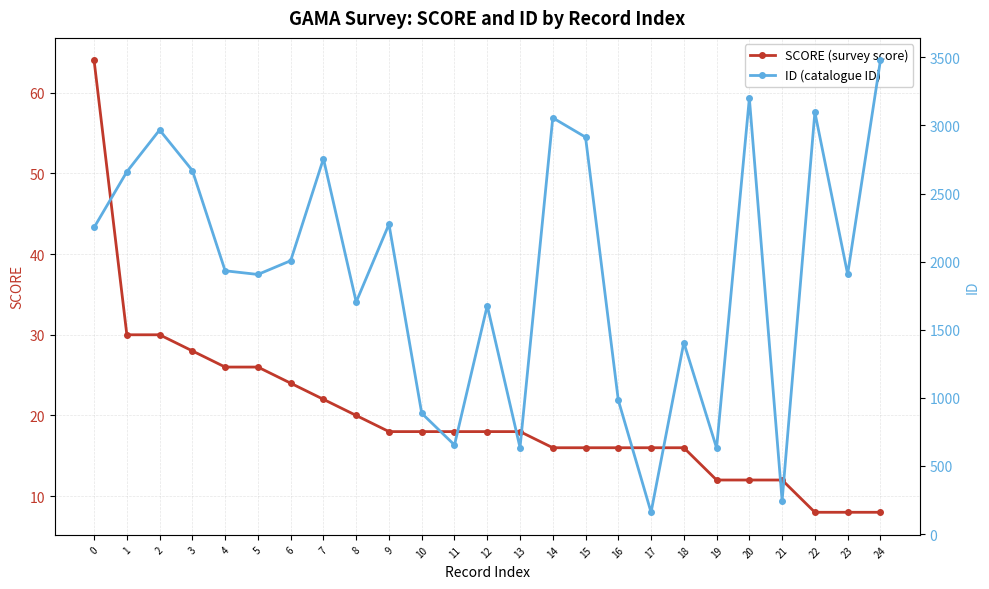

Is it true that SCORE (survey score) equals 8 at 24?

True